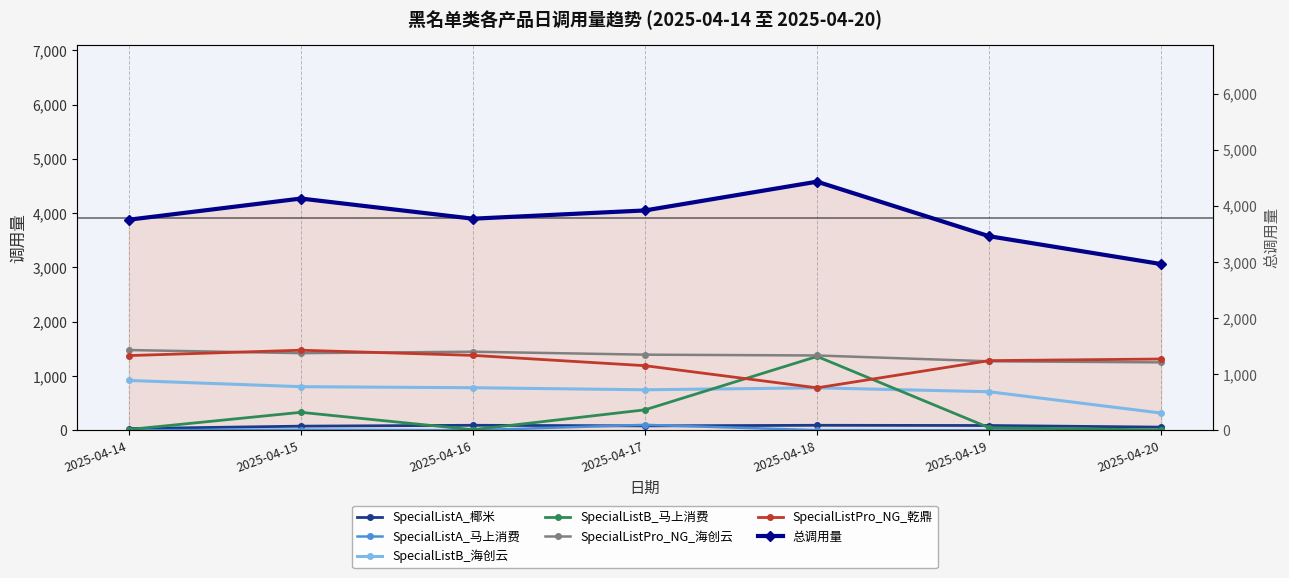

Where do SpecialListB_马上消费 and SpecialListPro_NG_乾鼎 first cross each other?

2025-04-17 and 2025-04-18